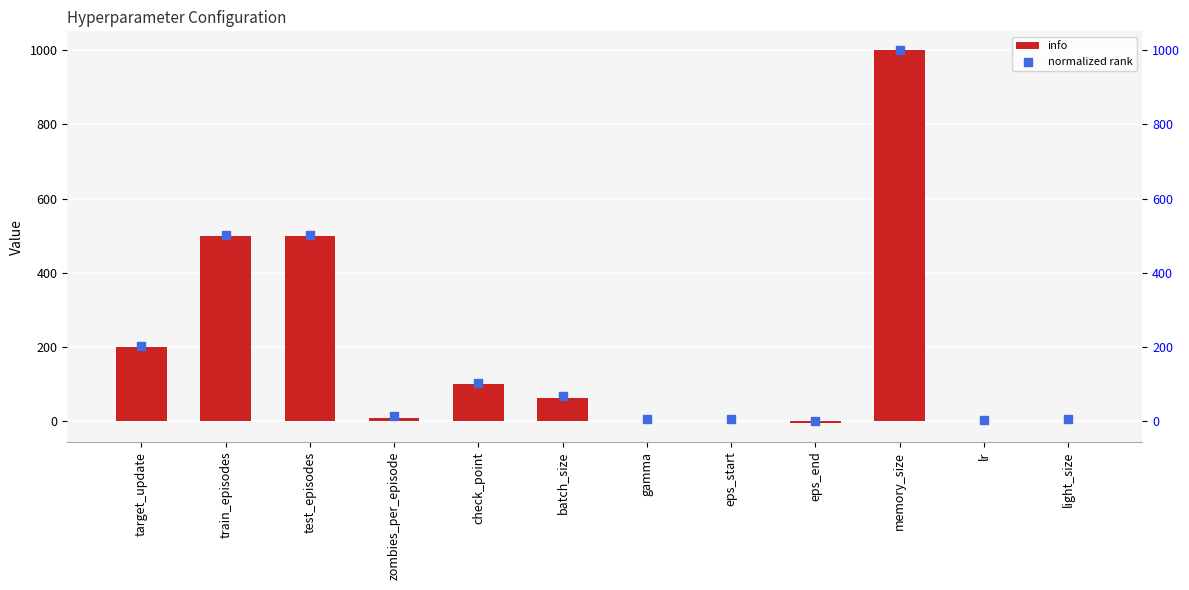

Which series contains the highest Y value?

info